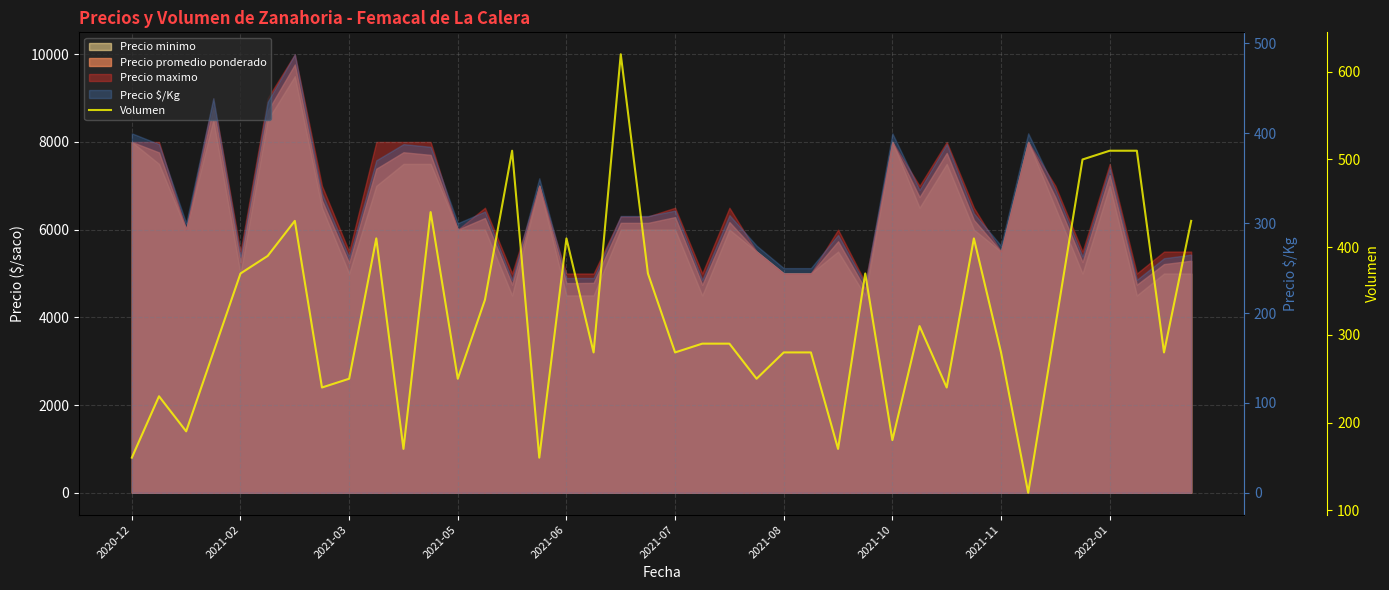

Rank the categories by value from highest to lowest.

18, 14, 36, 37, 35, 11, 2021-08, 39, 2022-01, 16, 31, 2021-07, 2021-06, 19, 27, 13, 29, 34, 21, 22, 2021-05, 17, 20, 24, 25, 32, 38, 2021-11, 12, 23, 2021-10, 30, 2021-02, 2021-03, 28, 10, 26, 2020-12, 15, 33